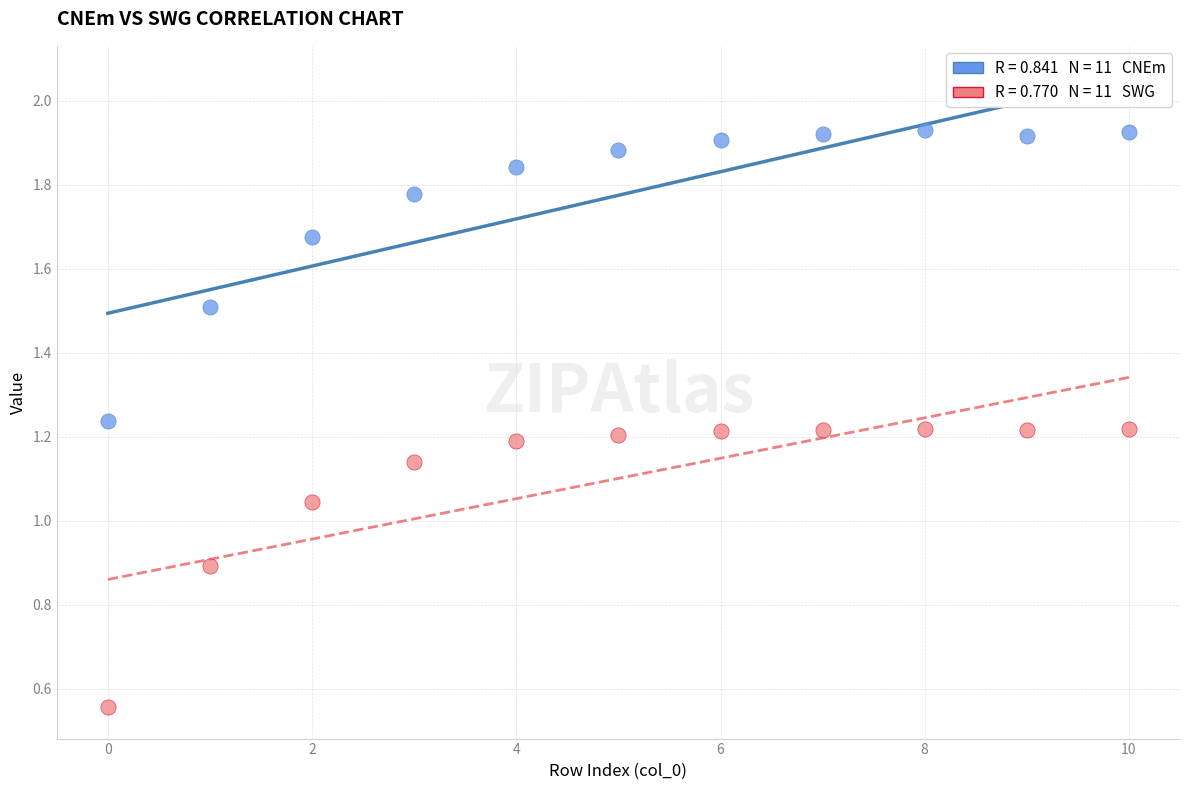

Across all data points, what is the range of Y values (max minus min)?

1.4